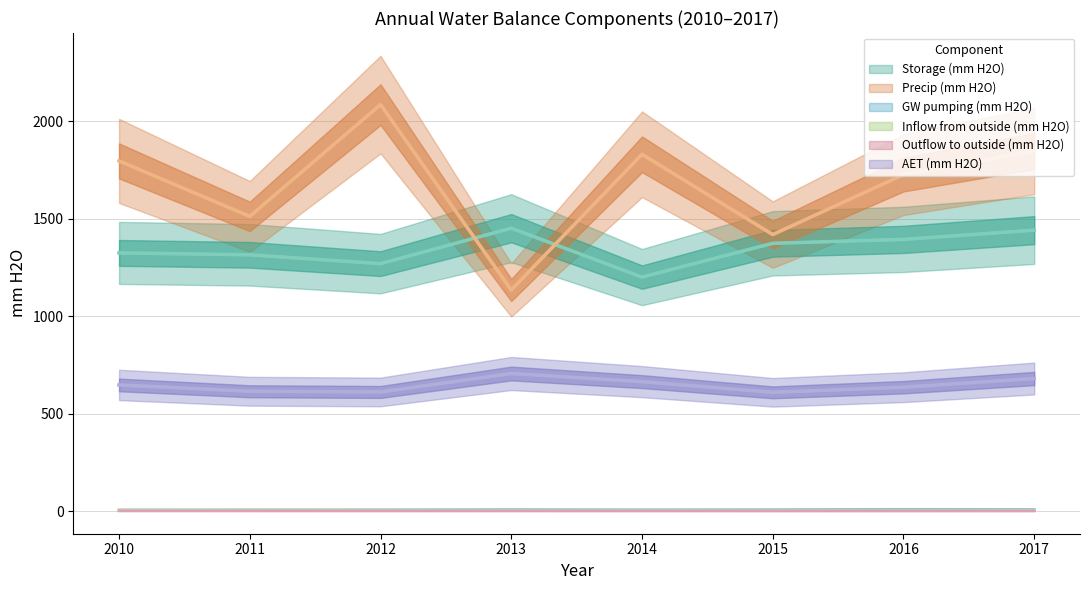

True or false: Inflow from outside (mm H2O) has a value of 1.9 at 2011.

False